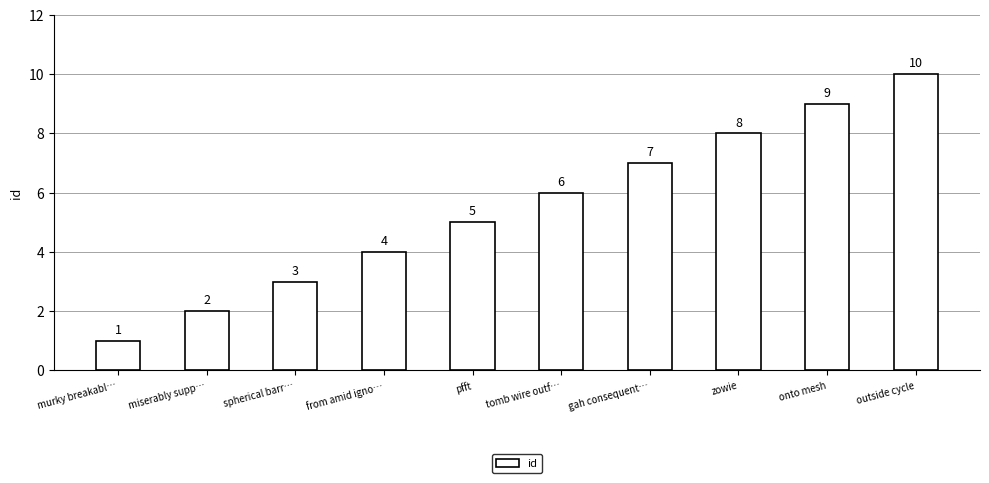

Approximately how many times larger is the value at miserably supp… compared to murky breakabl…?

2.0